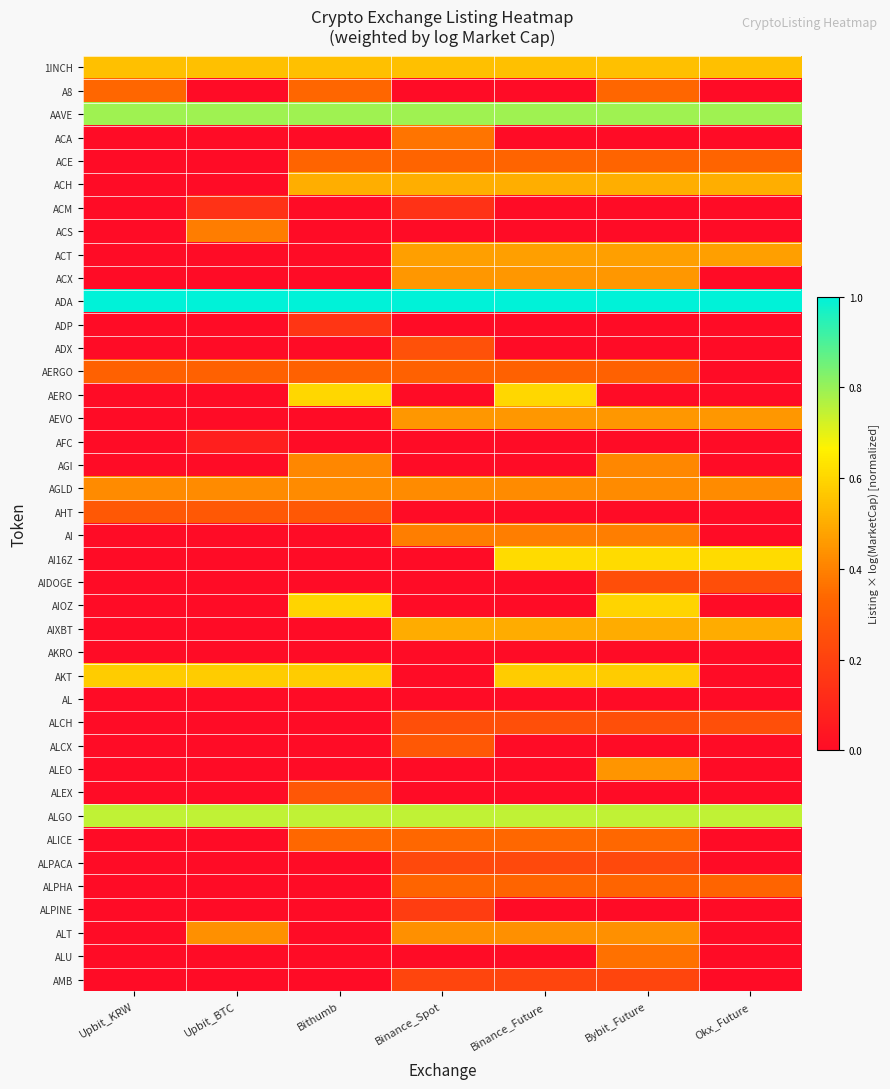

At how many categories does at least one series exceed 0?

7